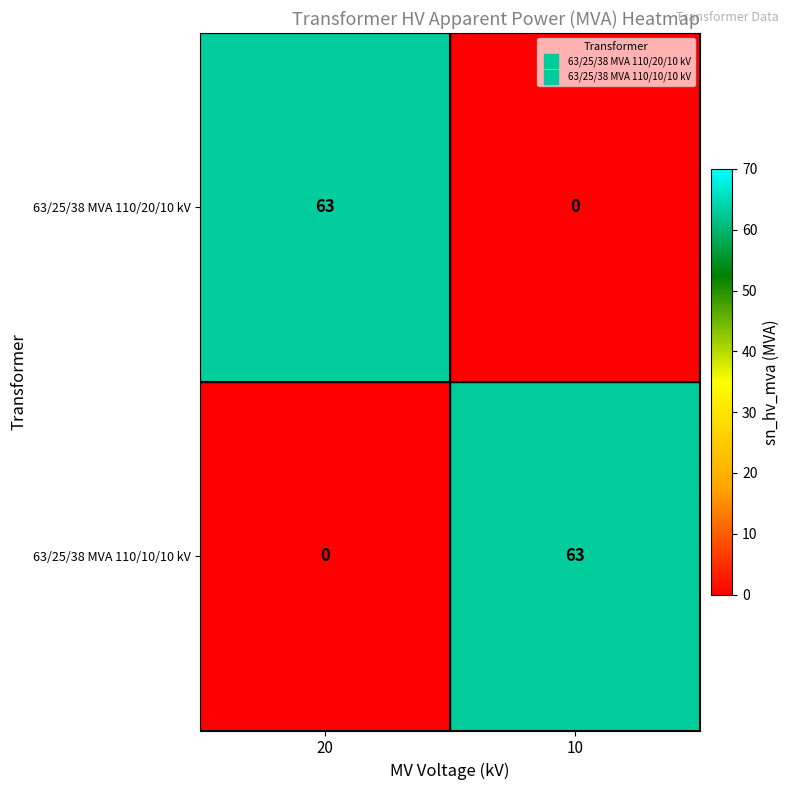

Is it true that 63/25/38 MVA 110/20/10 kV equals 36 at 10?

False